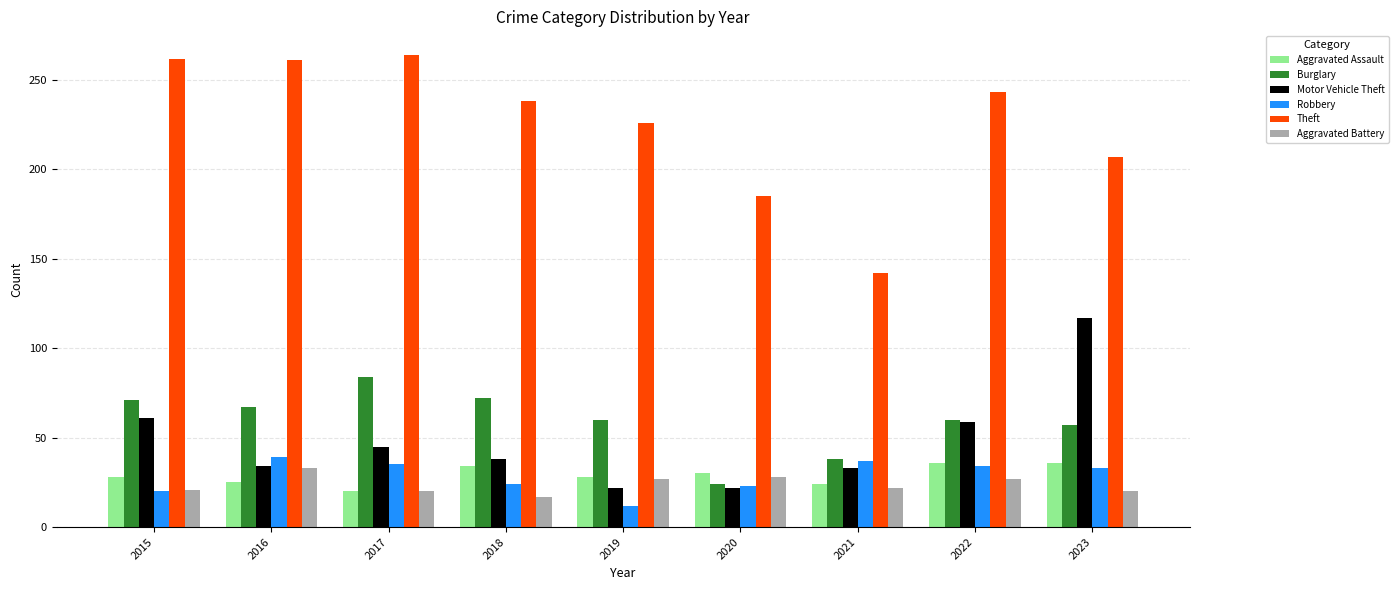

Is the value of Aggravated Assault at 2019 greater than the value of Robbery at 2016?

No